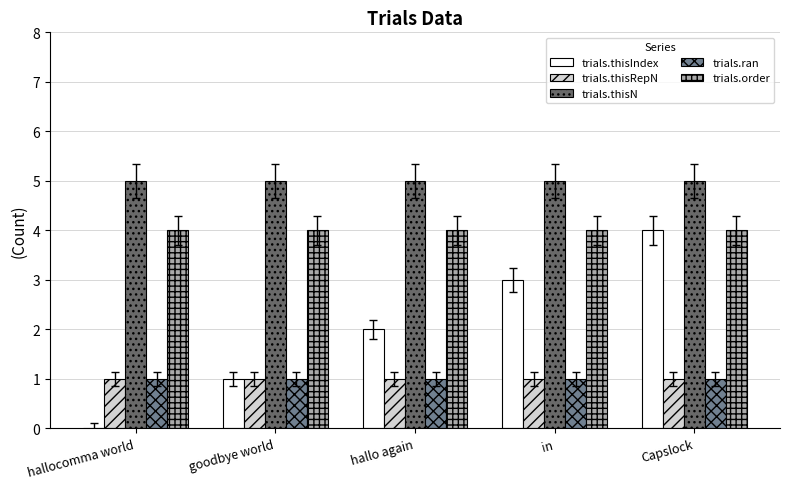

Between goodbye world and hallo again, which series saw the biggest shift?

trials.thisIndex